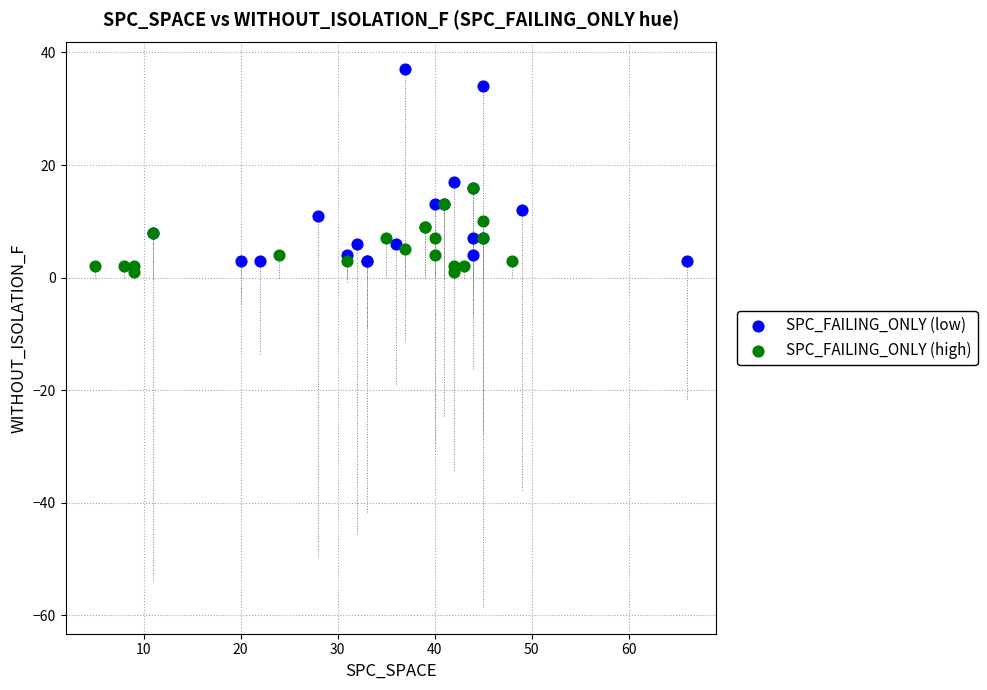

Which series contains the highest Y value?

SPC_FAILING_ONLY (low)